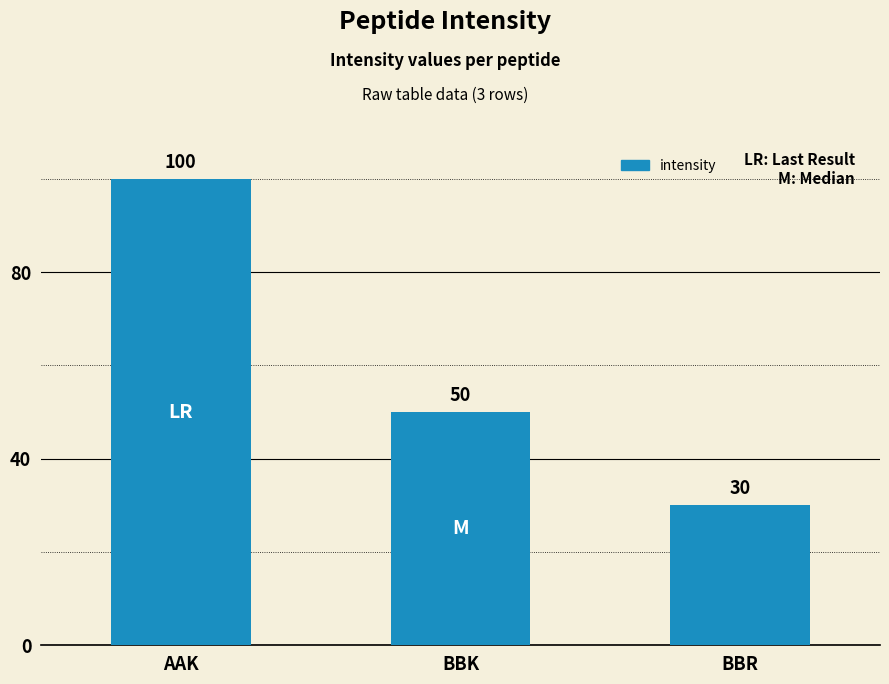

How many bars are there in total?

3